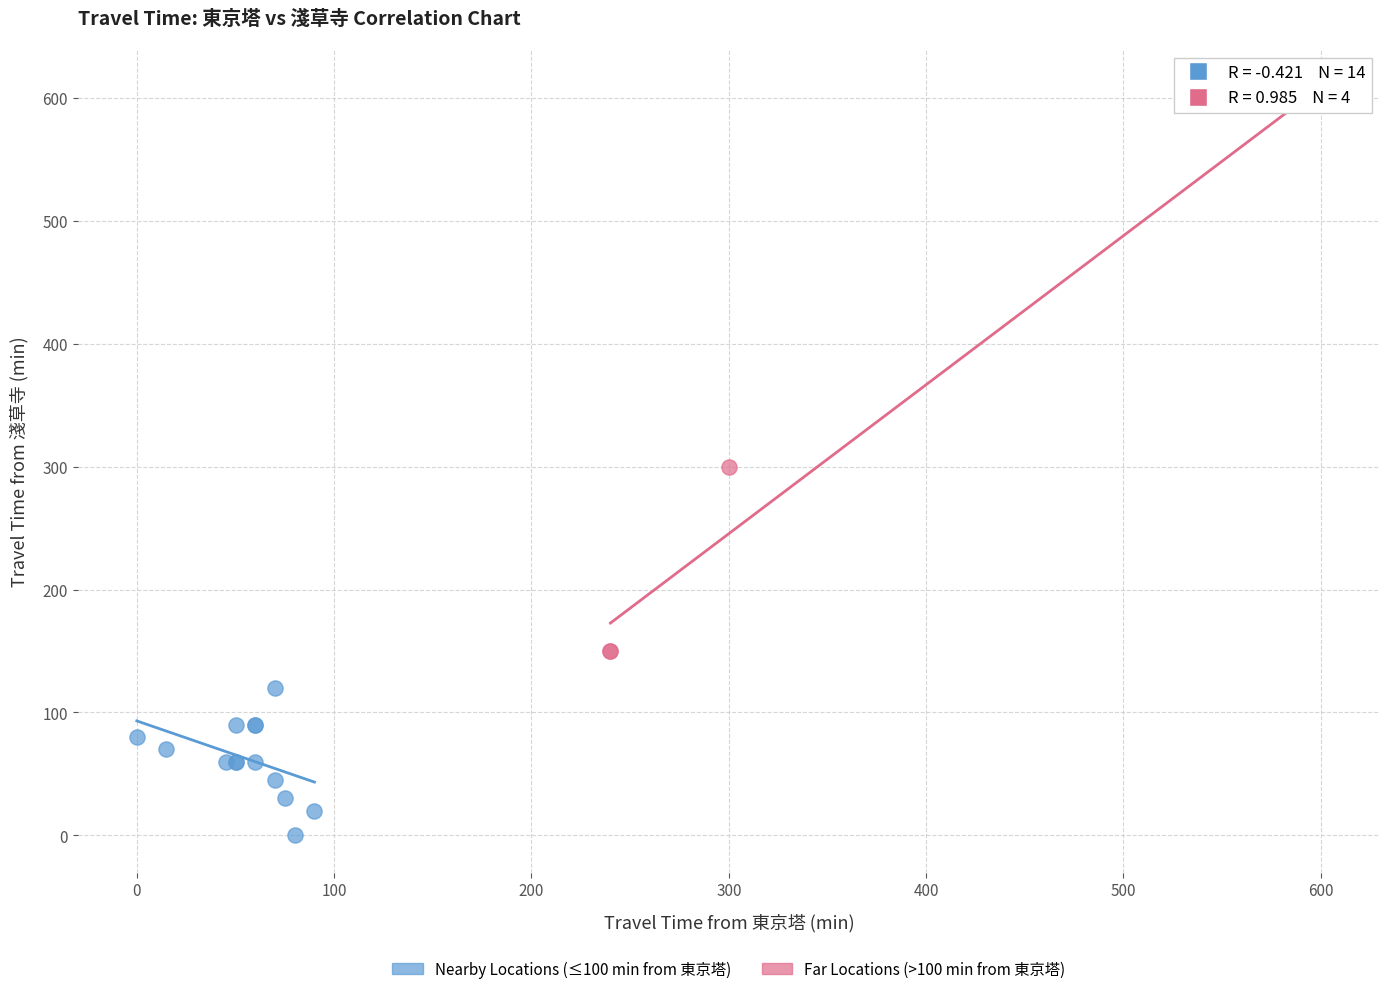

What are all the series names shown in the legend?

Nearby Locations (≤100 min from 東京塔), Far Locations (>100 min from 東京塔)